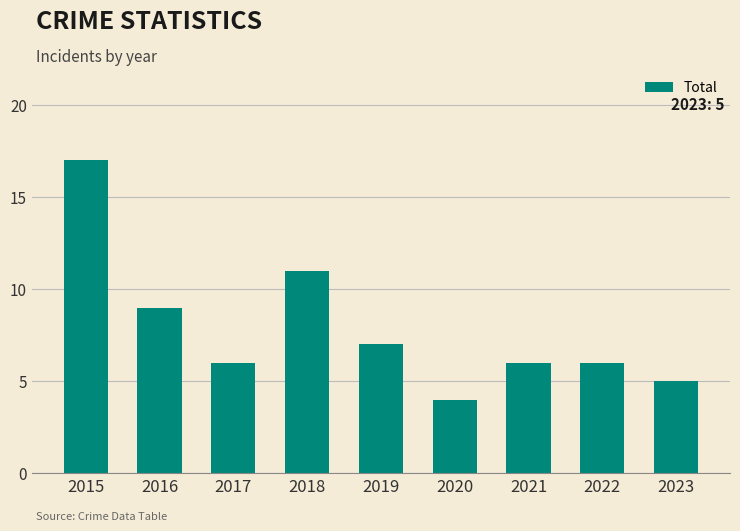

What is the smallest value displayed?

4